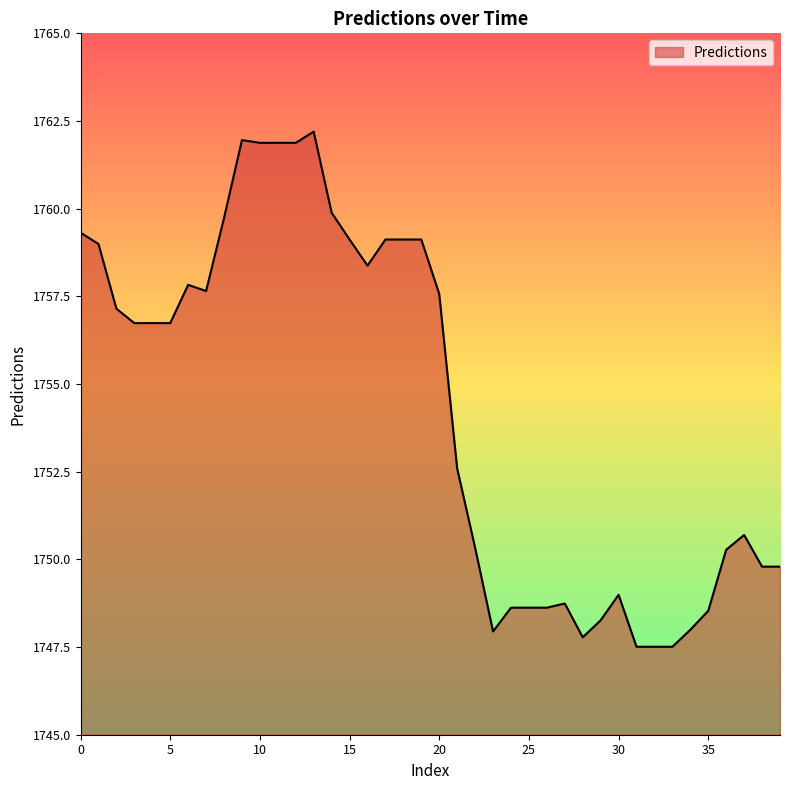

What is the difference between the maximum and minimum values?

14.7